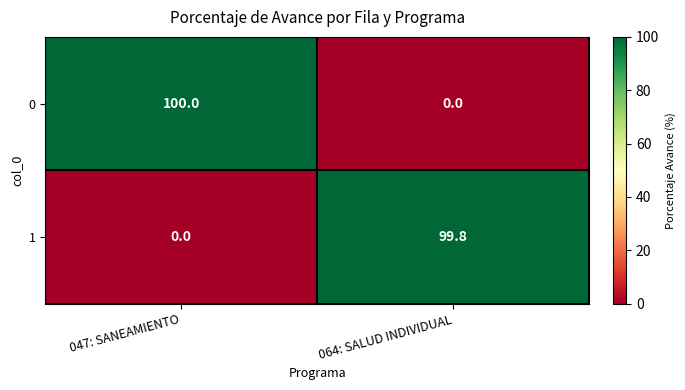

Rank the series by their average value, from lowest to highest.

1, 0